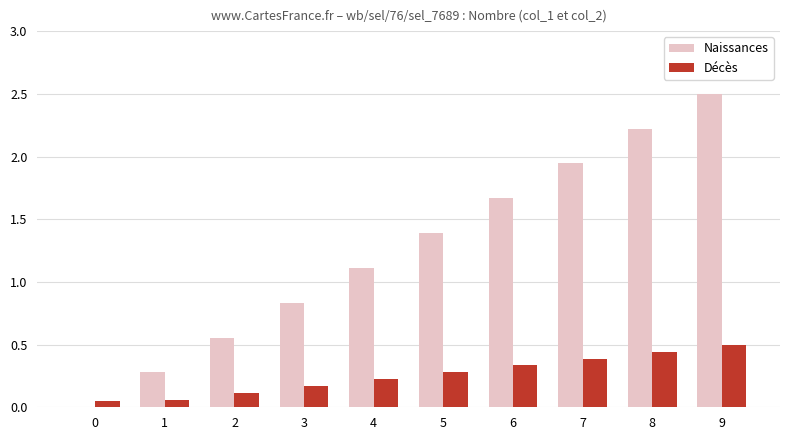

How many data points does each series have?

10